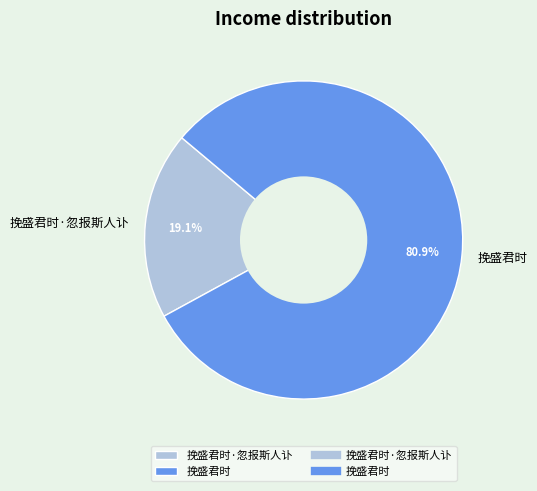

Which slice is the smallest?

挽盛君时·忽报斯人讣